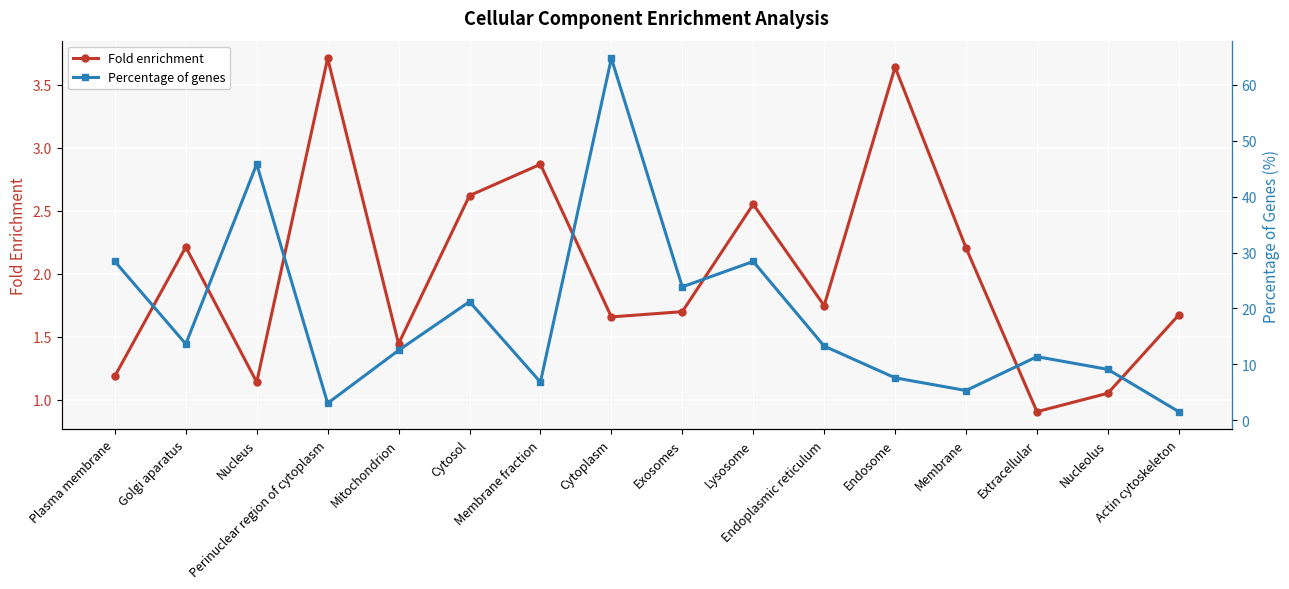

At how many categories does at least one series exceed 13?

8